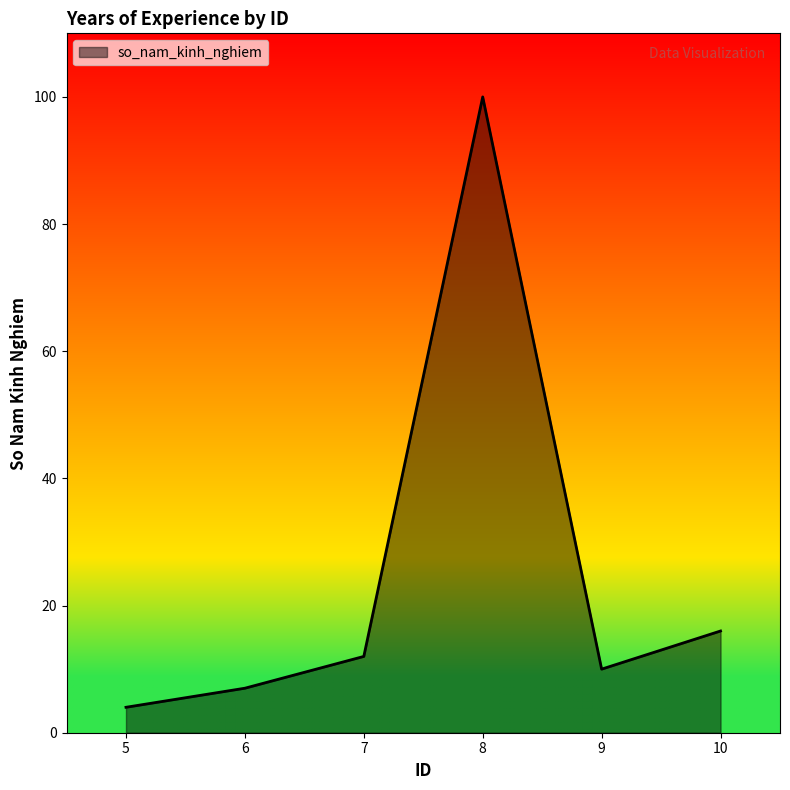

True or false: there are more than 2 points higher than both neighbors.

False